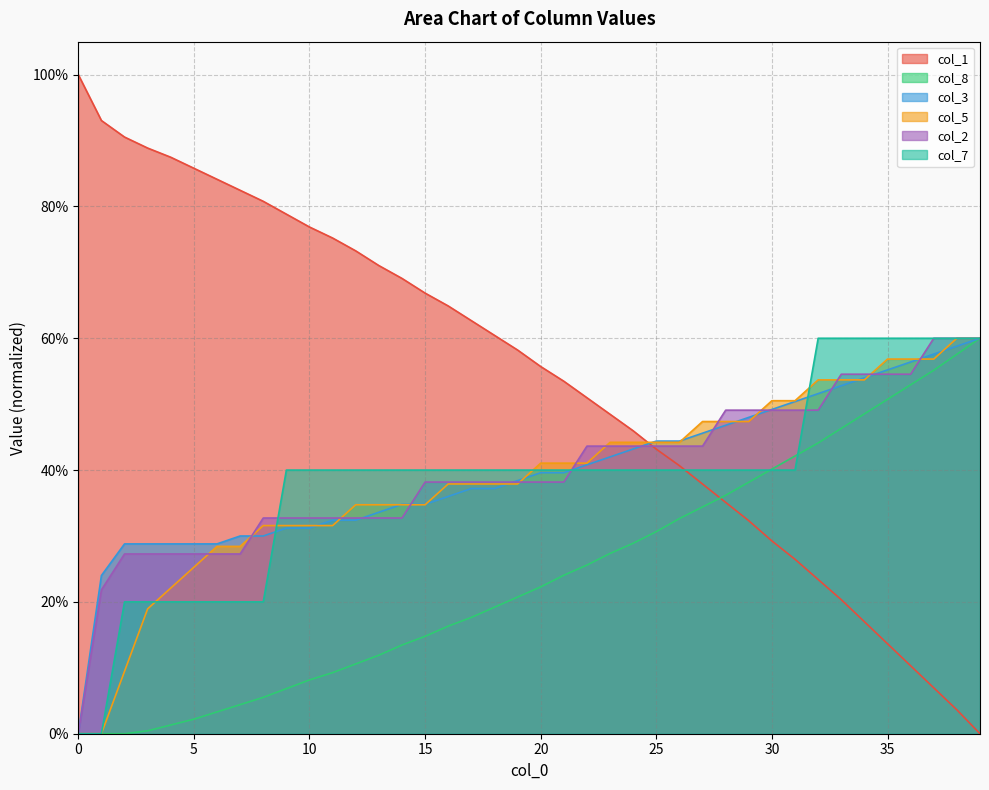

True or false: col_5 and col_8 intersect in this chart.

False